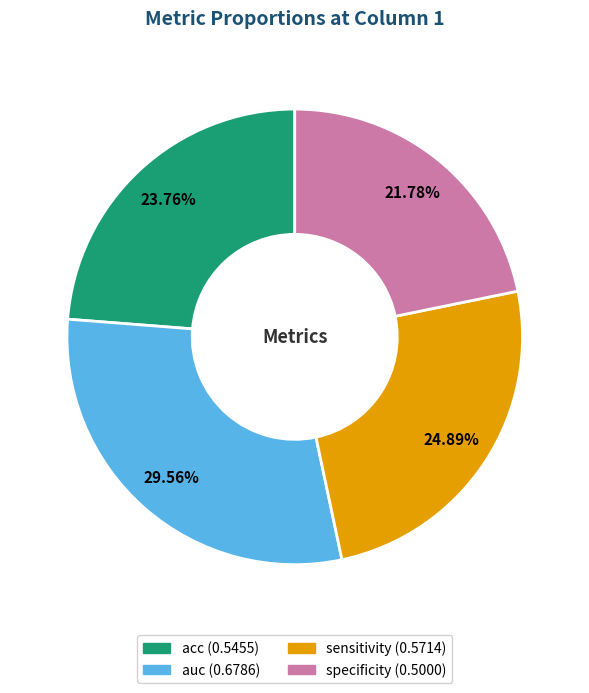

Which has a higher value, sensitivity or acc?

sensitivity